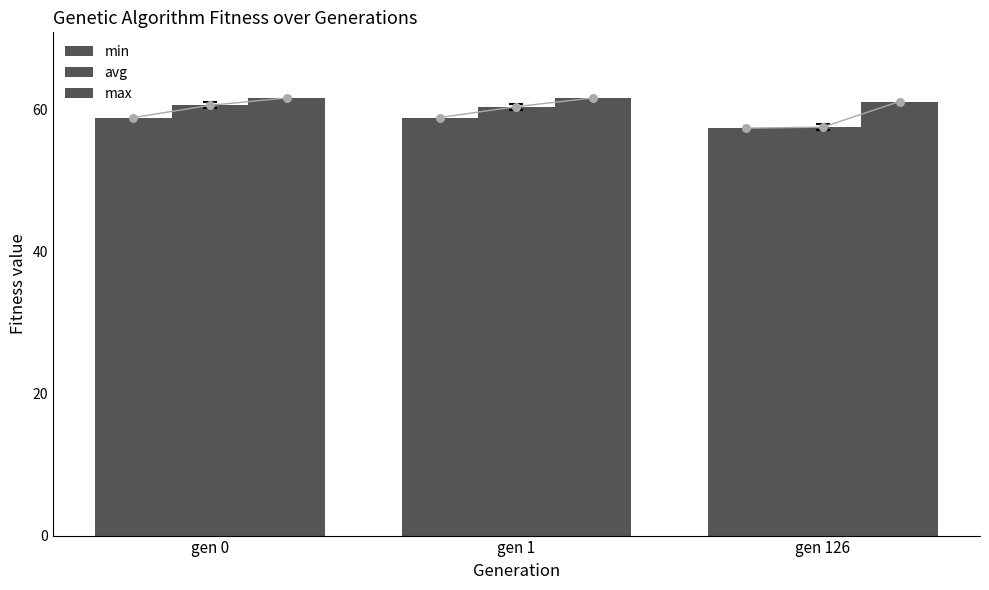

What is the total value across all series at gen 1?

180.9